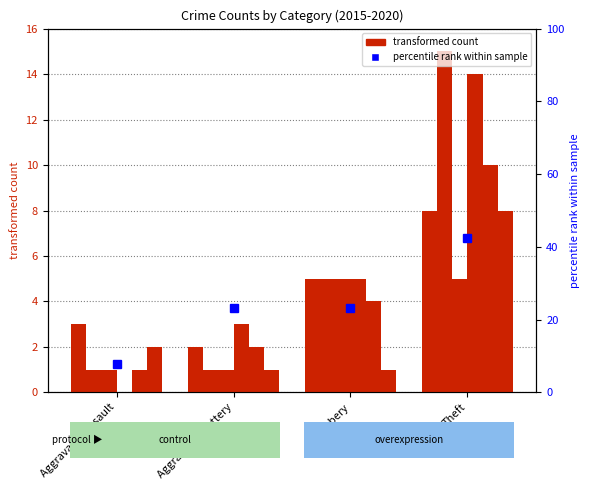

Reading left to right, list all the values displayed in this chart.

7.7	23.1	23.1	42.3